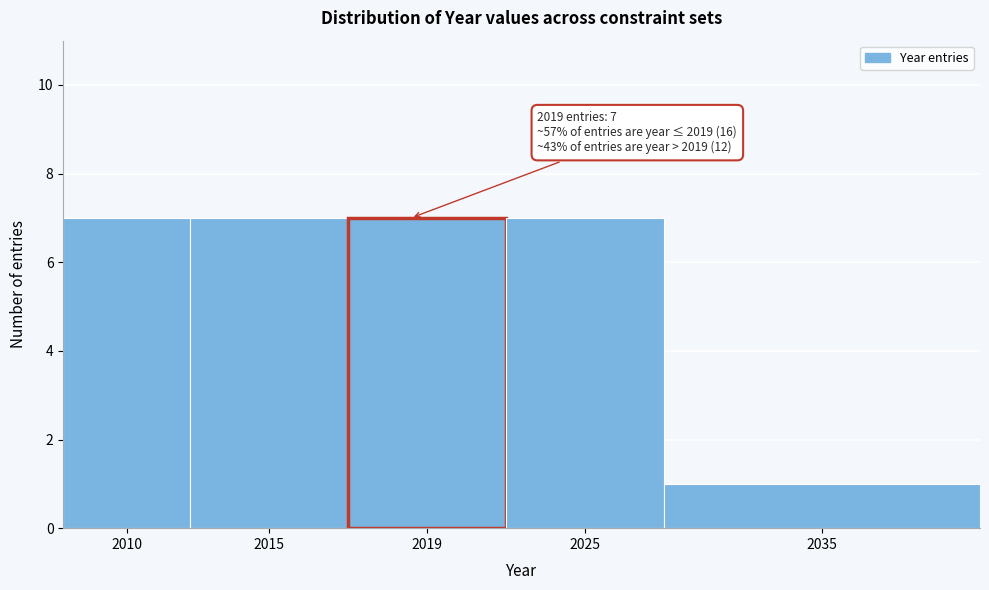

Reading left to right, list all the values displayed in this chart.

2010=7	2015=7	2019=7	2025=7	2035=1